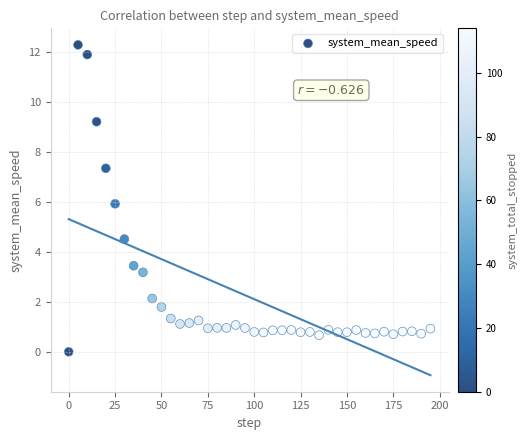

What is the range of Y values (max minus min)?

12.3